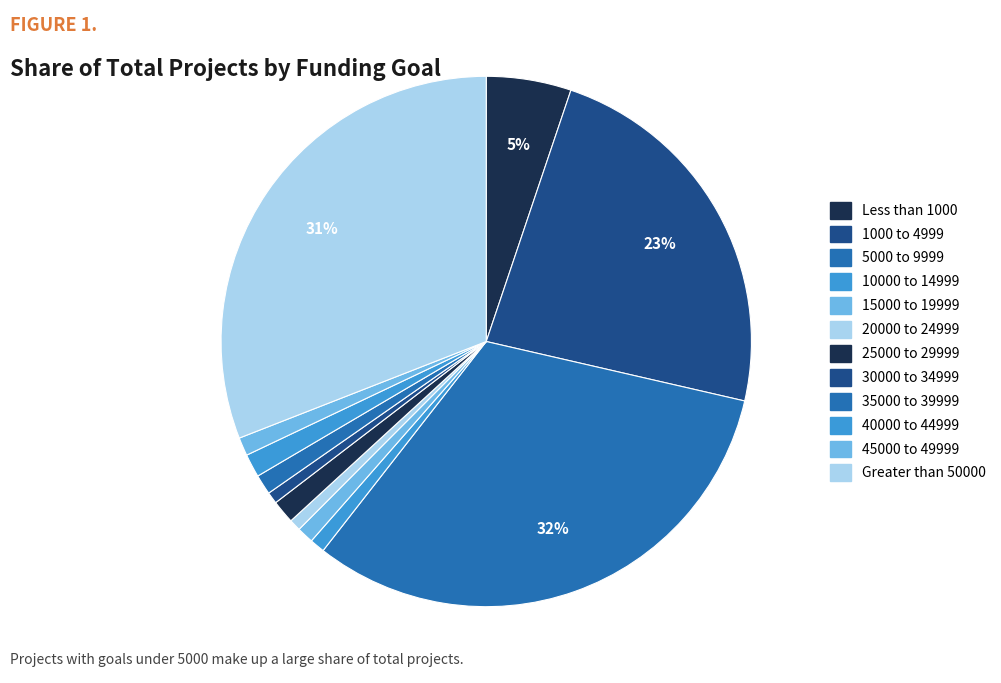

Is Less than 1000 the majority of the pie?

No